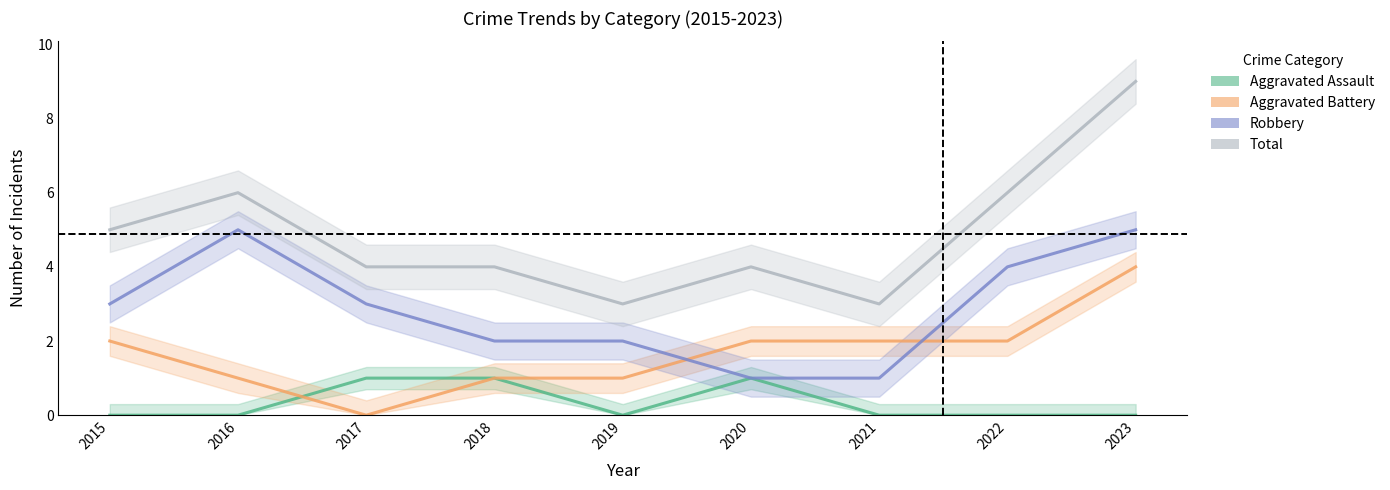

The Aggravated Assault series shows -1 at 2015. True or false?

False